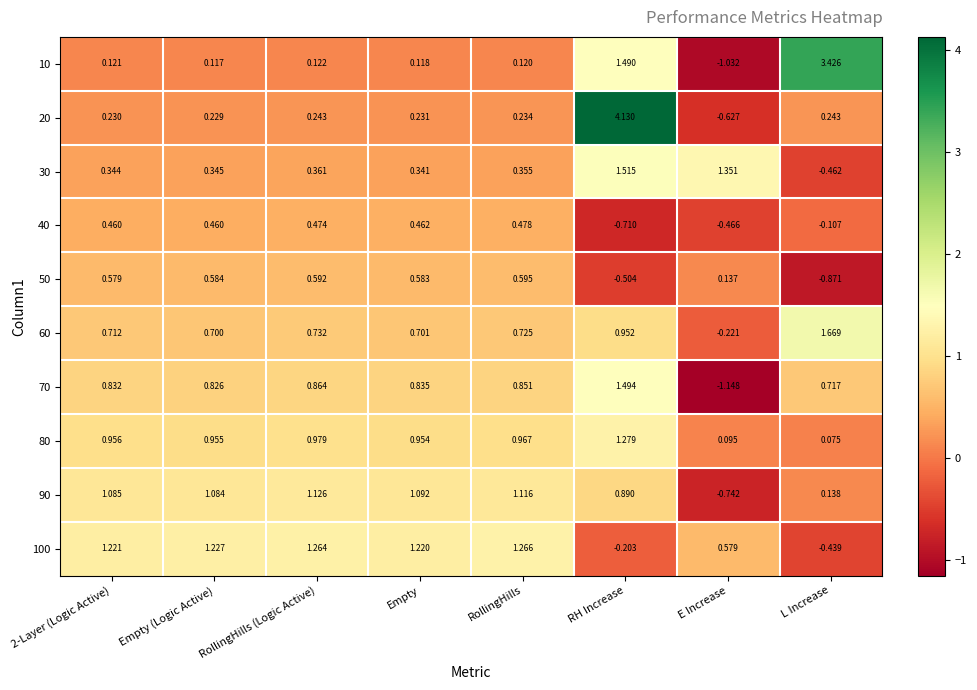

Where is 30 nearest to the value 0?

Empty